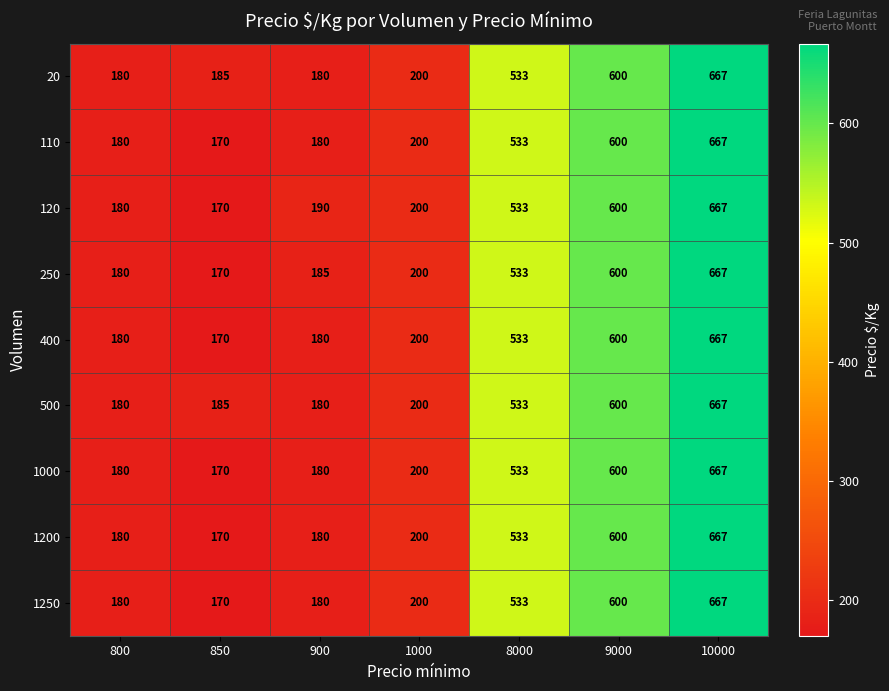

At which category is the sum across all series the highest?

10000